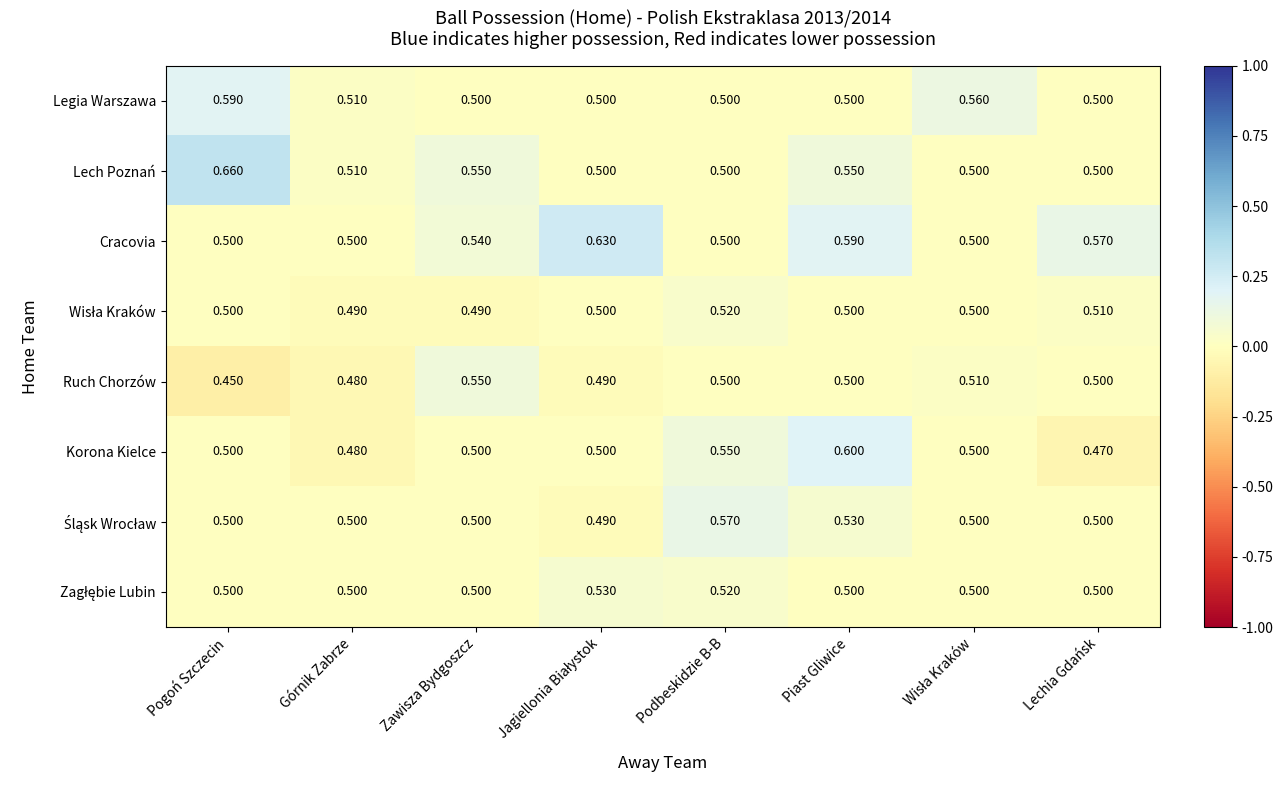

At which category does the chart reach its peak across all series?

Pogoń Szczecin